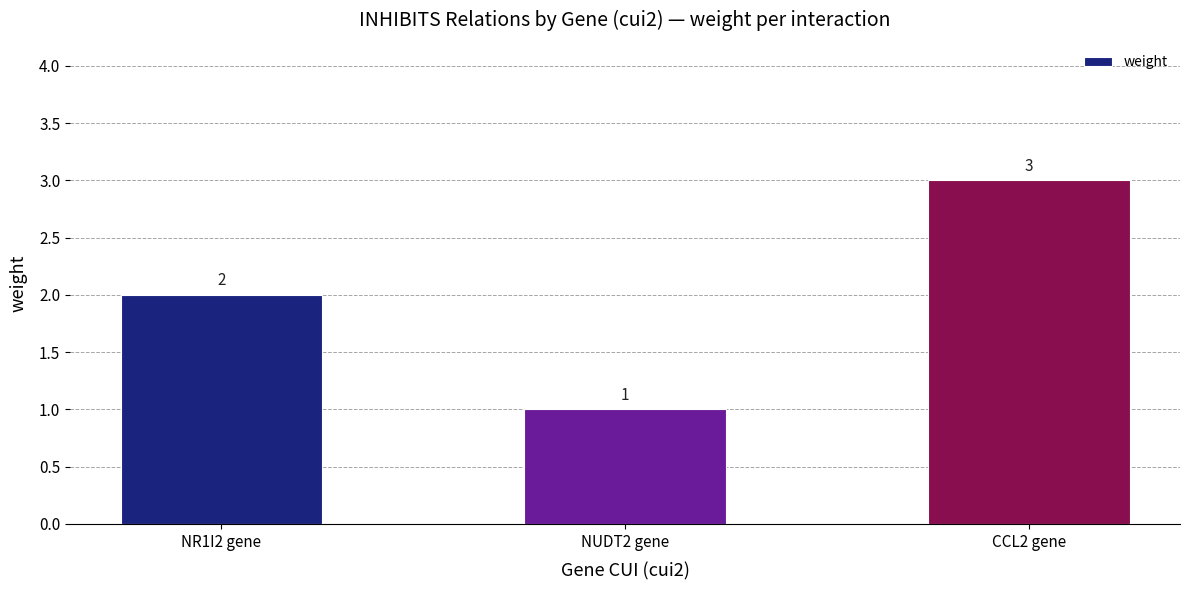

Rank the categories by value from highest to lowest.

CCL2 gene, NR1I2 gene, NUDT2 gene